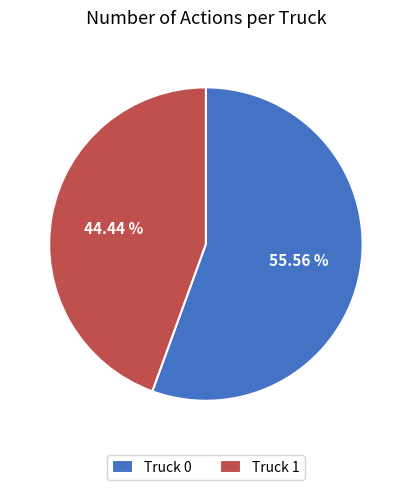

How many slices are in this pie chart?

2